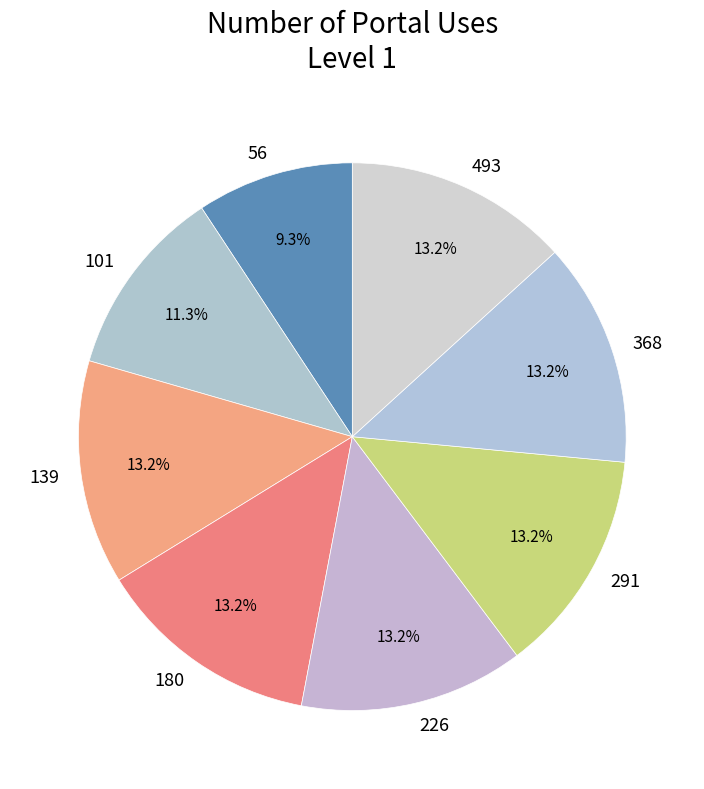

The 180 slice represents 13% of the pie. True or false?

True